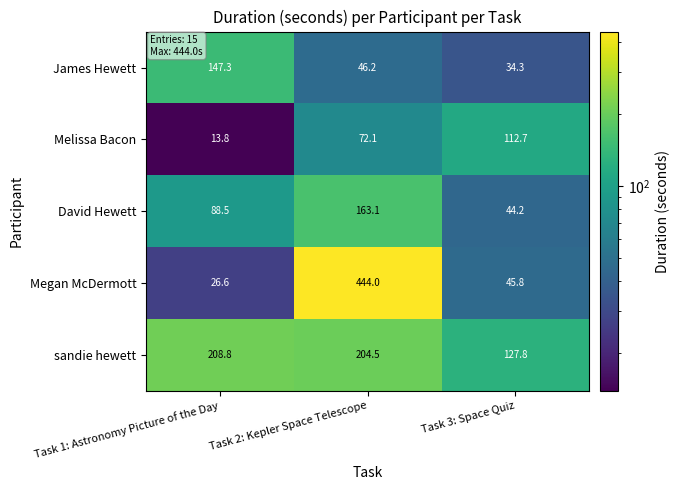

What is the sum of the Melissa Bacon values at Task 1: Astronomy Picture of the Day and Task 2: Kepler Space Telescope?

85.9